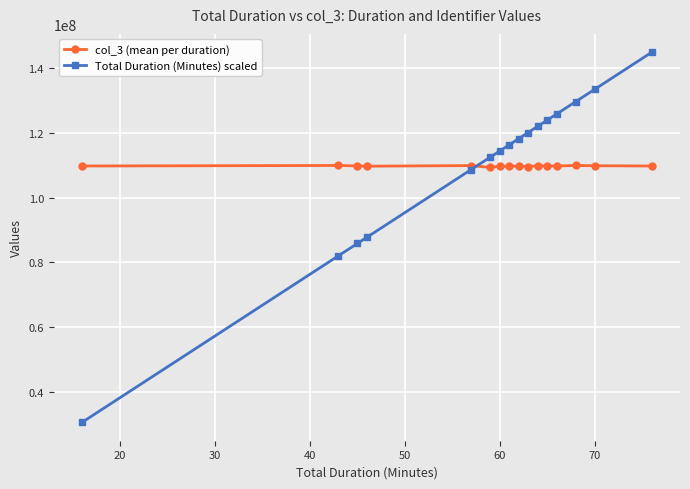

Which series has the largest range (max minus min)?

Total Duration (Minutes) scaled